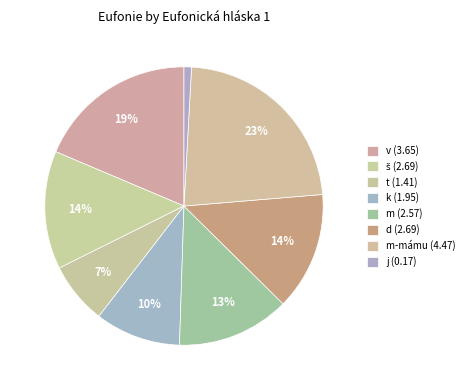

How many segments does this pie chart have?

8